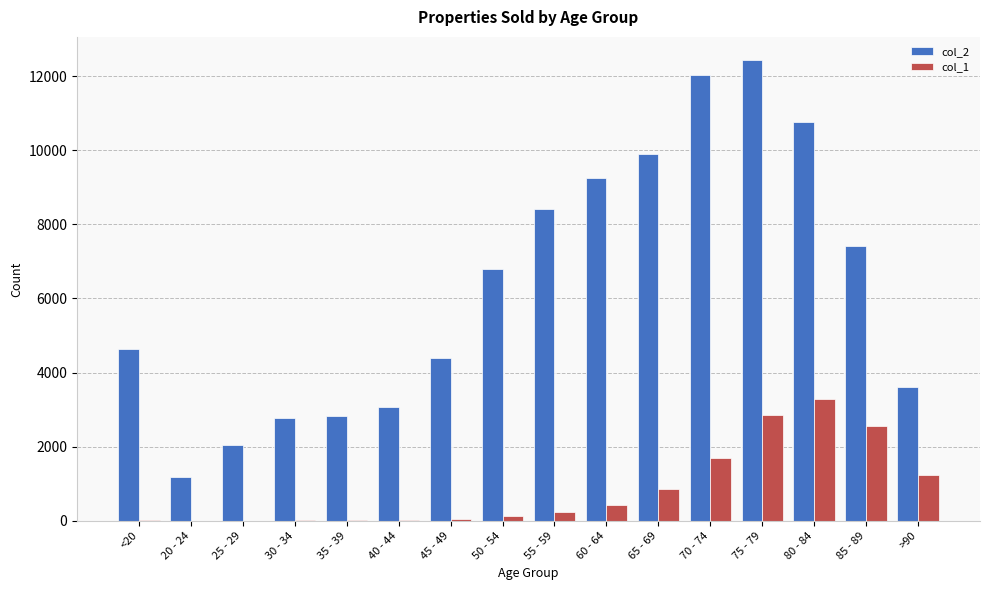

At which category is the sum across all series the highest?

75 - 79